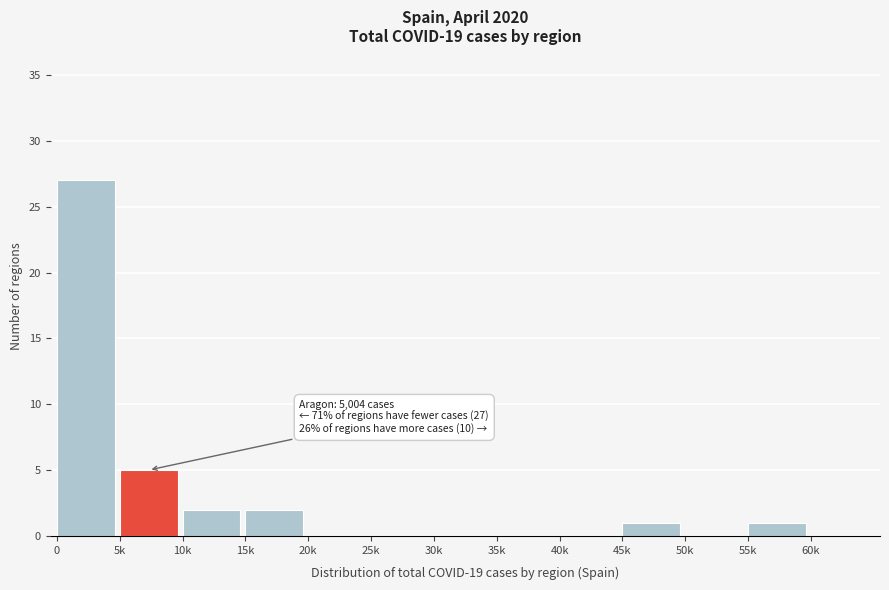

Reading left to right, list all the values displayed in this chart.

0=27	5k=5	10k=2	15k=2	20k=0	25k=0	30k=0	35k=0	40k=0	45k=1	50k=0	55k=1	60k=0